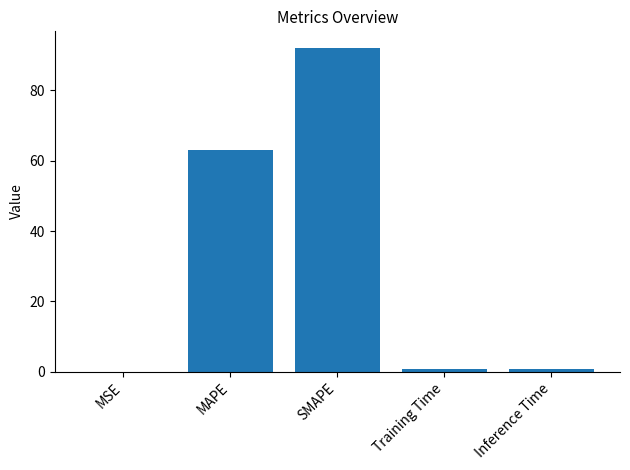

Read the value at MAPE.

63.1